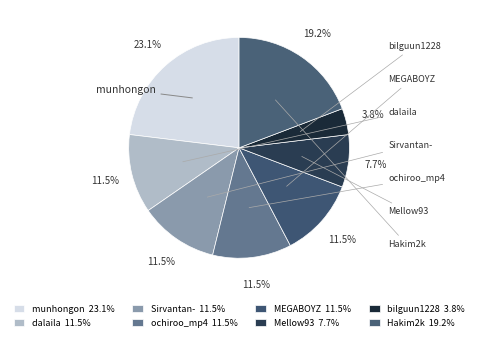

What portion of the pie excludes Hakim2k?

80.8%